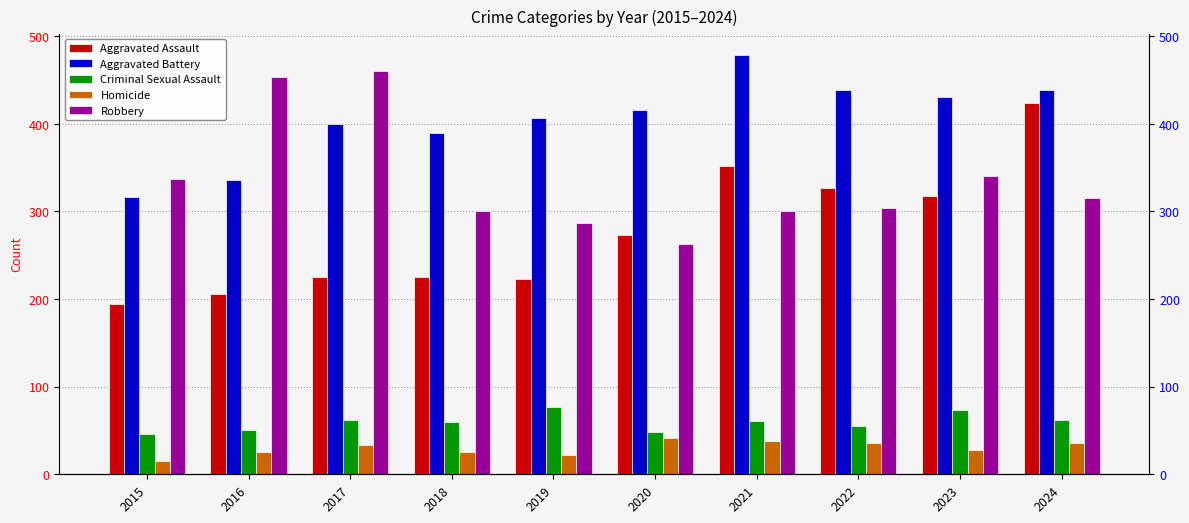

What is the value of the Aggravated Assault bar at the 6th from the left?

273